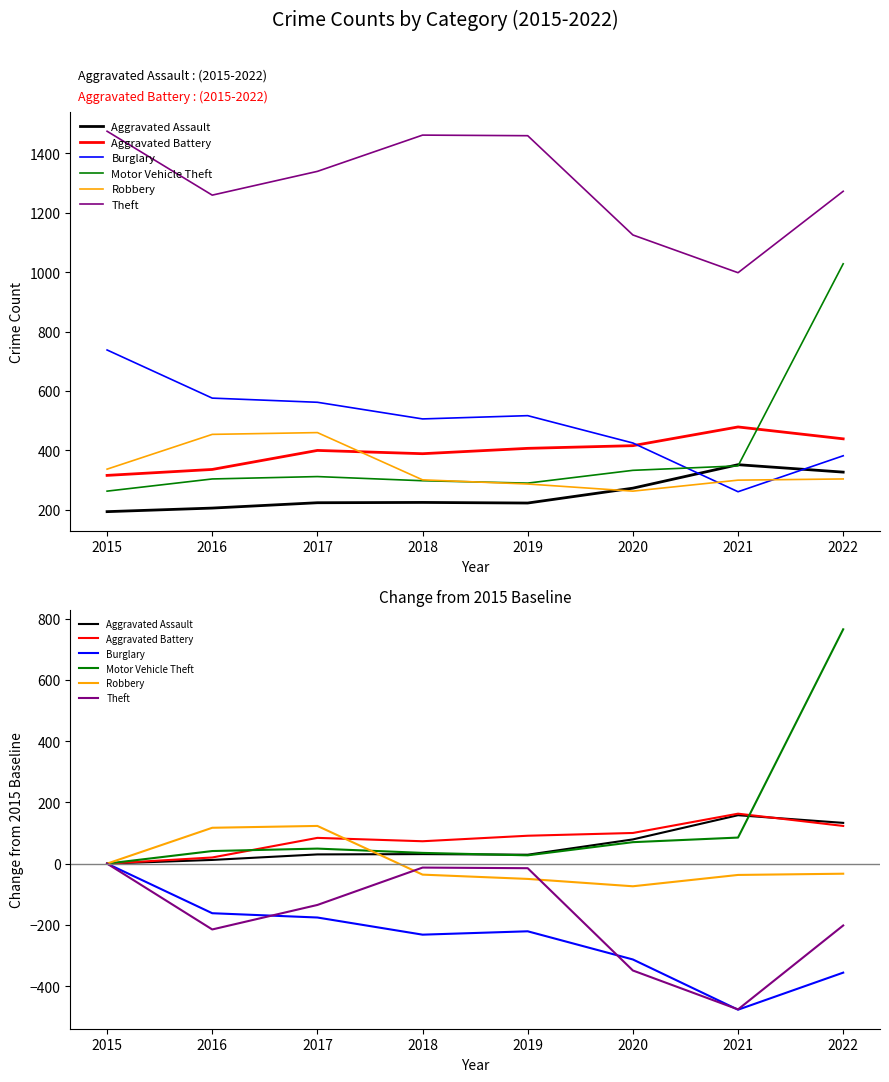

What is the sum of all Aggravated Assault values?

472